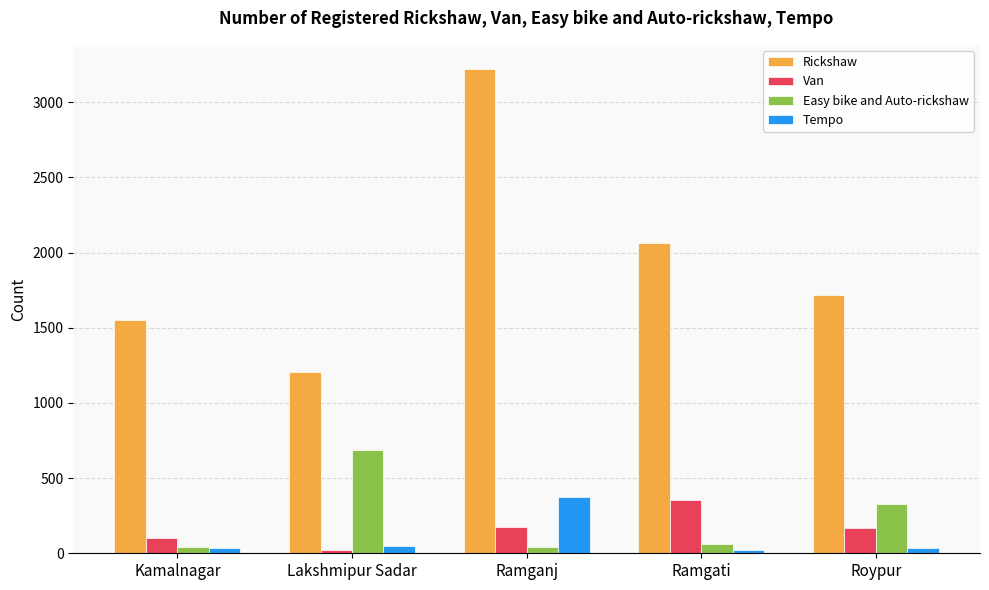

What is the average value of the Rickshaw series?

1951